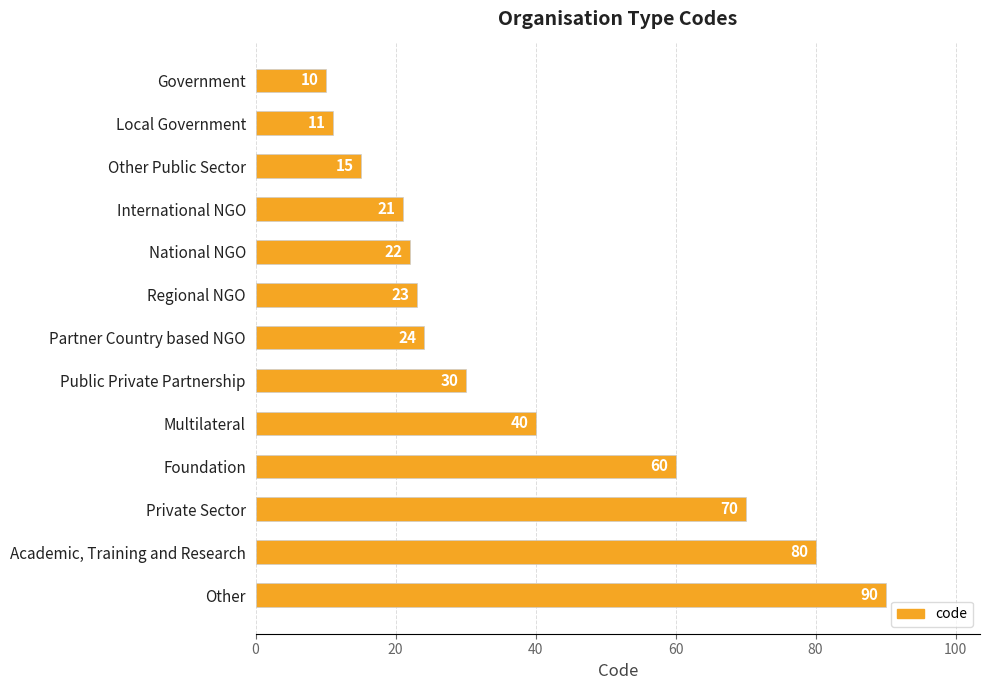

What is the label of the 9th bar from the bottom?

National NGO